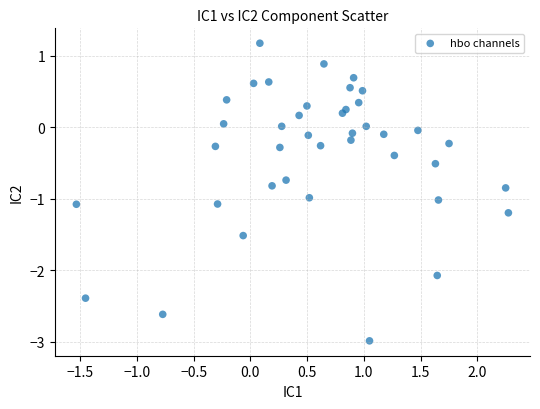

What is the range of X values (max minus min)?

3.8